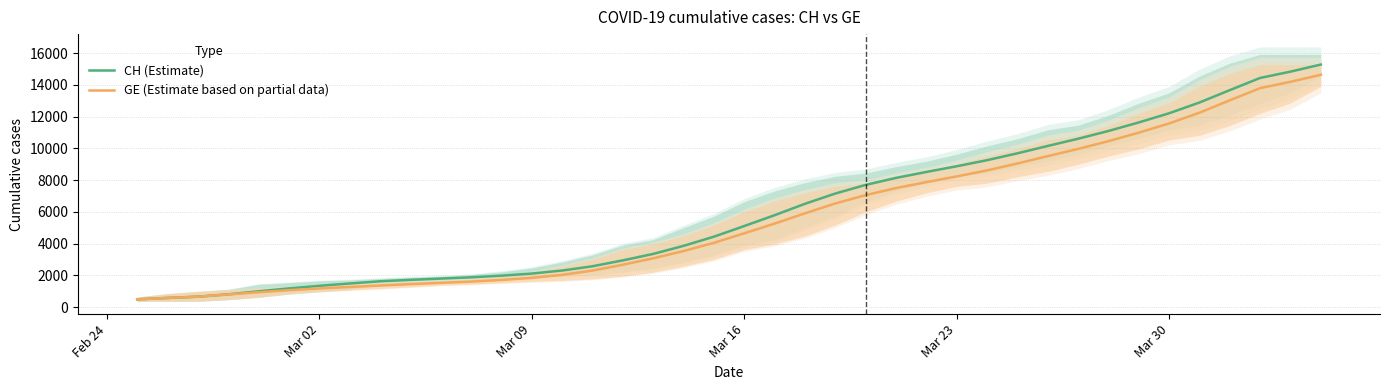

The value of CH (Estimate) at Mar 09 is 3126.1. True or false?

False